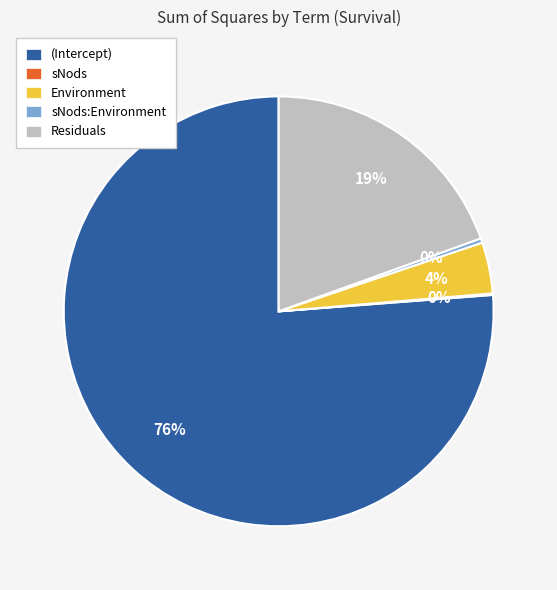

Which slice is the largest?

(Intercept)